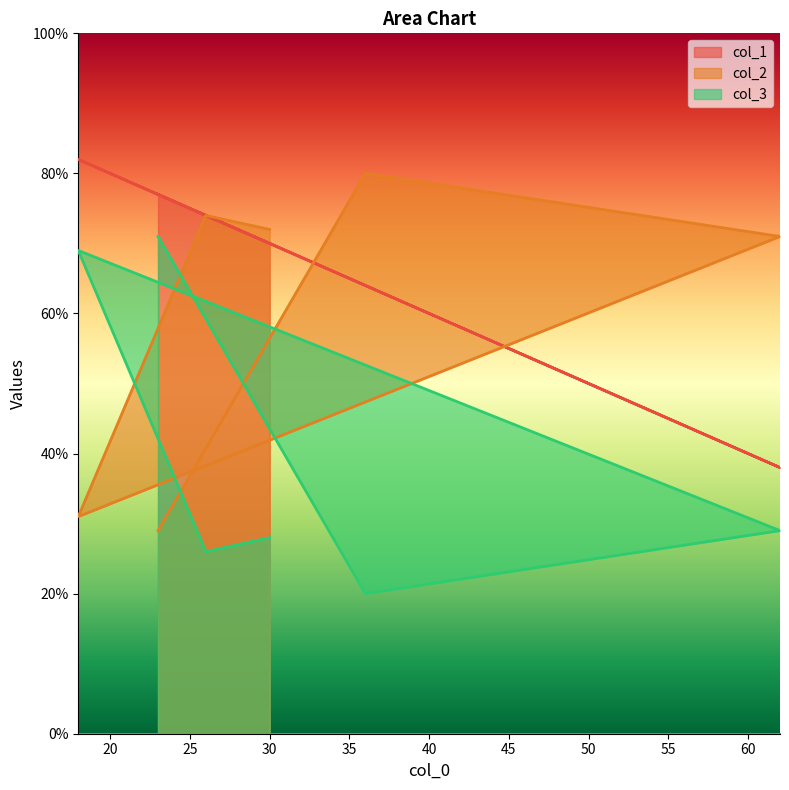

What are all the series names shown in the legend?

col_1, col_2, col_3